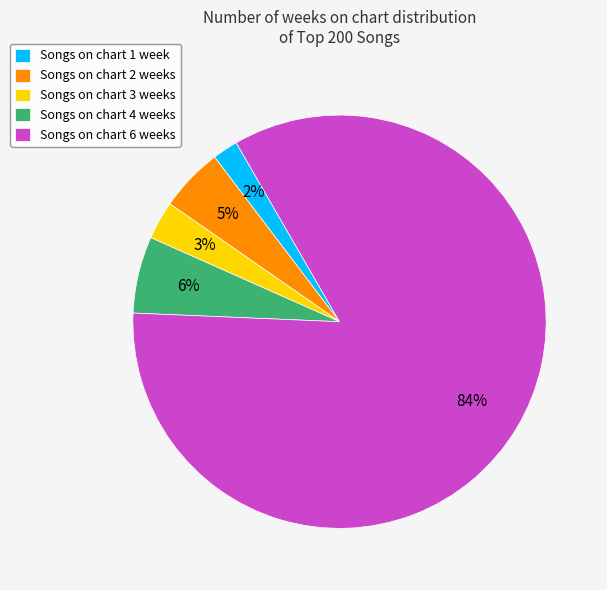

Which has a higher value, Songs on chart 1 week or Songs on chart 4 weeks?

Songs on chart 4 weeks